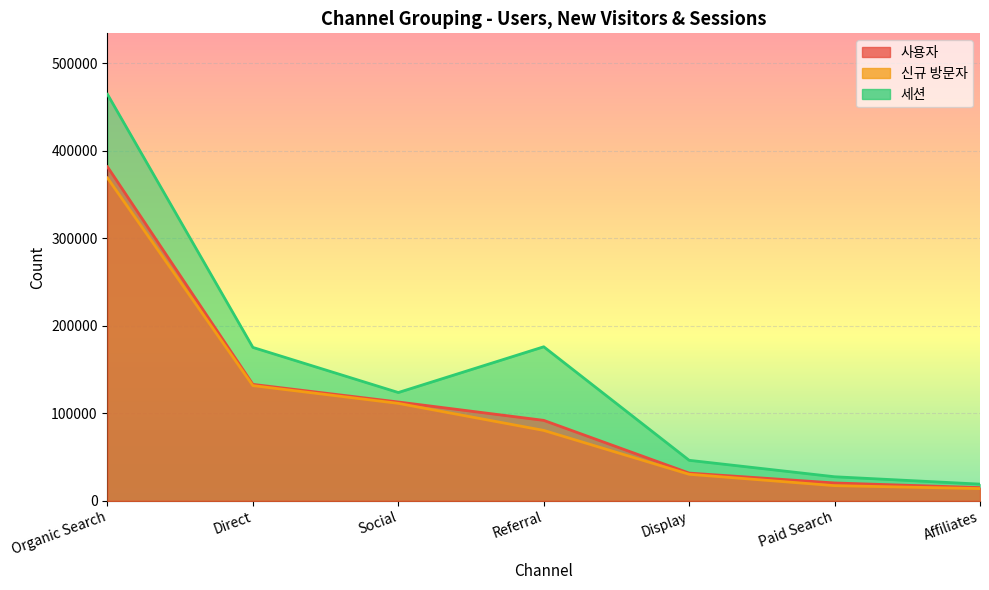

What is the difference between the highest and lowest values at Referral?

95530